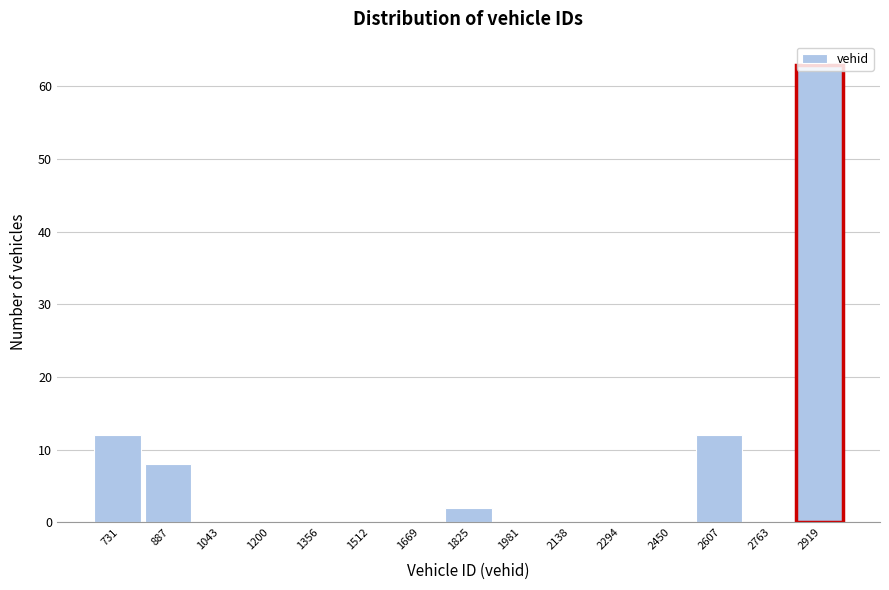

The chart shows a value of 63 at 2919. True or false?

True